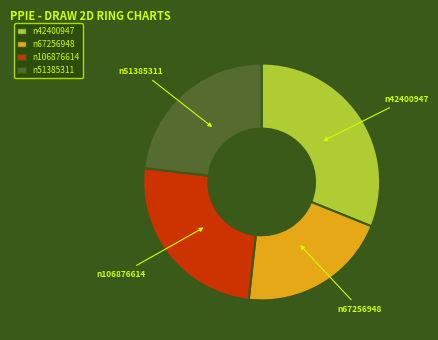

What is the largest slice in the pie chart?

n42400947